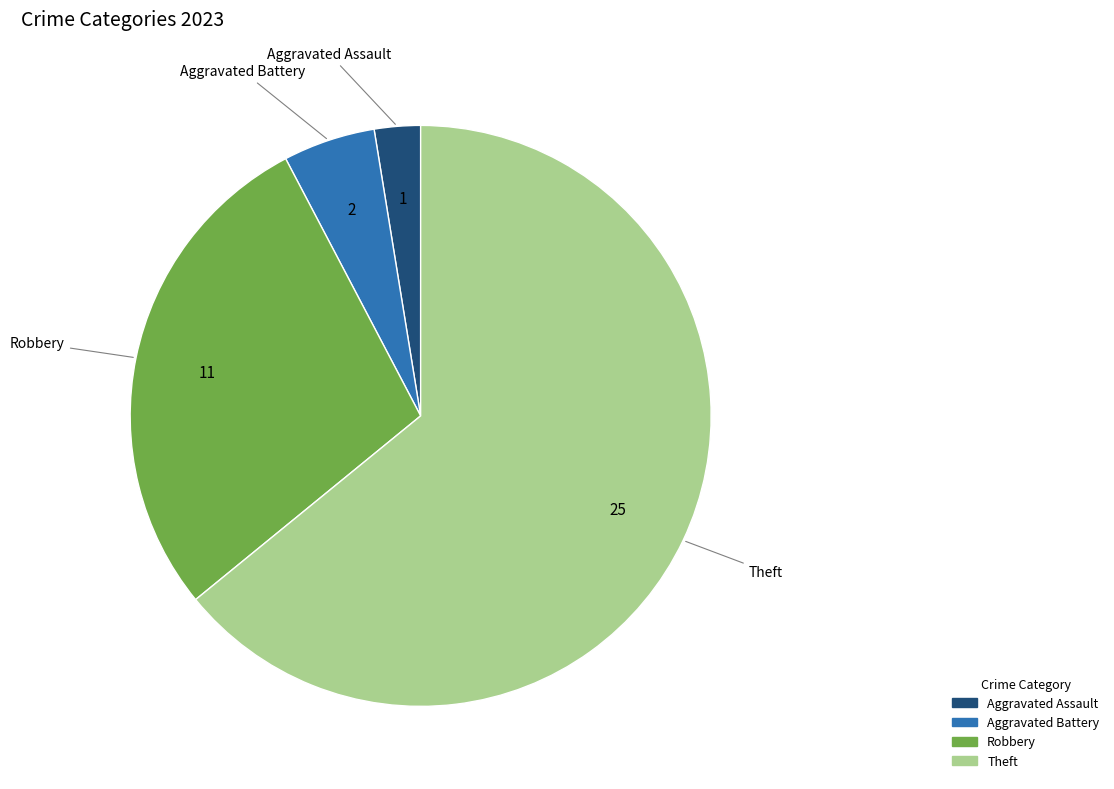

Is there any slice that represents more than half of the pie?

Yes